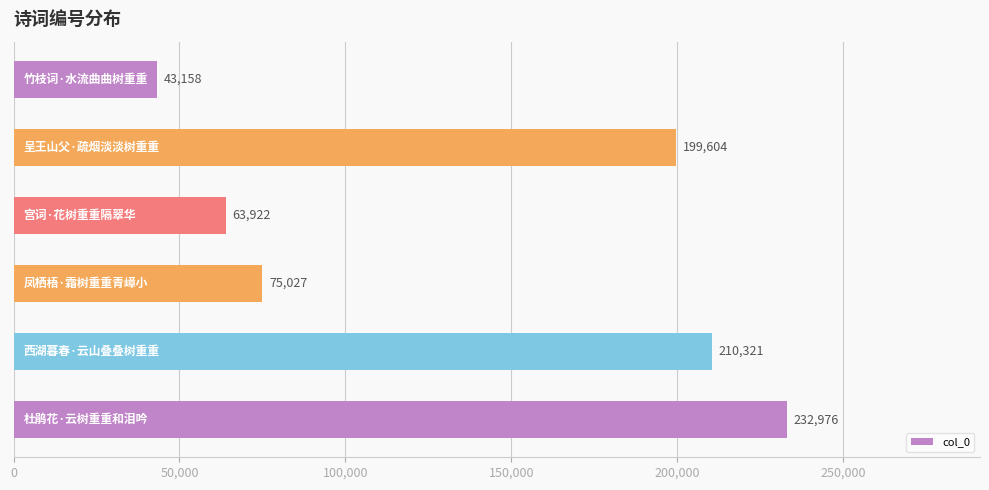

What is the smallest value displayed?

43158